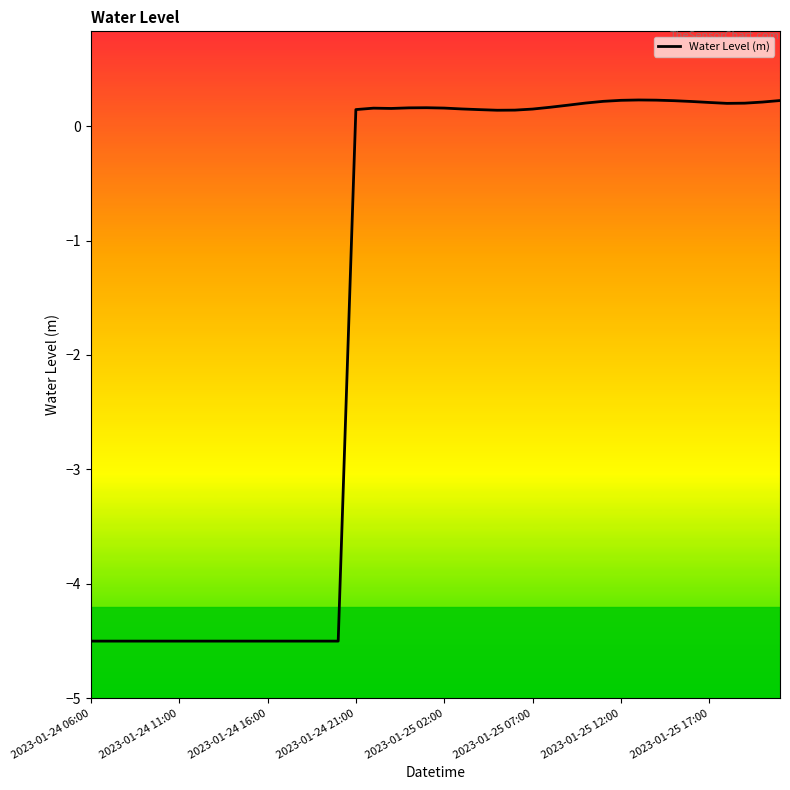

What is the smallest value displayed?

-4.5